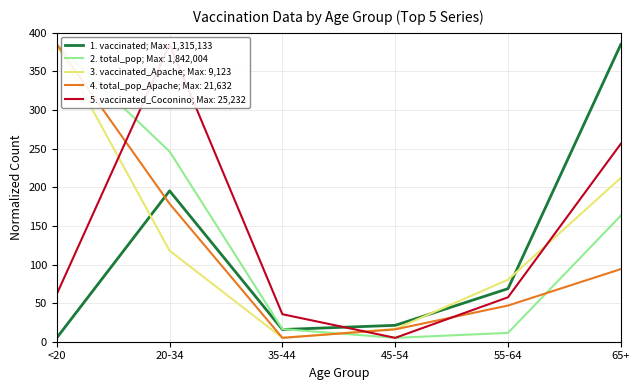

Where is vaccinated_Apache nearest to the value 195?

65+